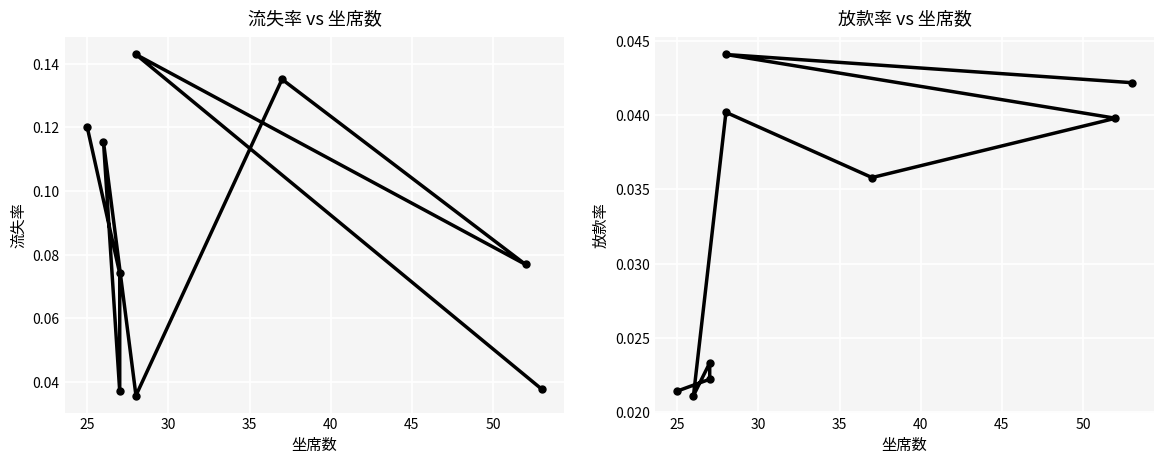

What is the sum of all 放款率 values?

0.3